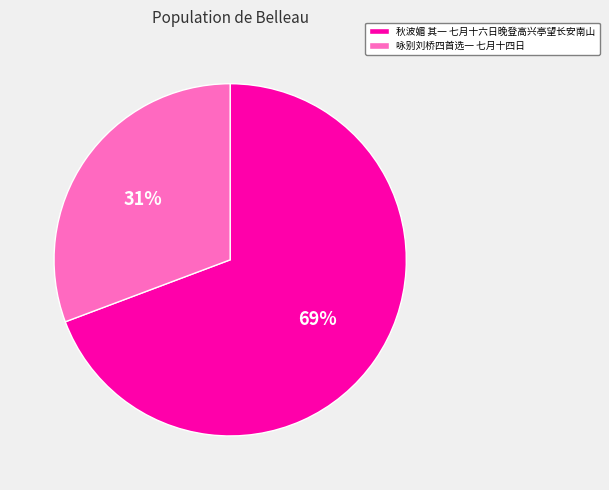

The 秋波媚 其一 七月十六日晚登高兴亭望长安南山 slice represents 76% of the pie. True or false?

False